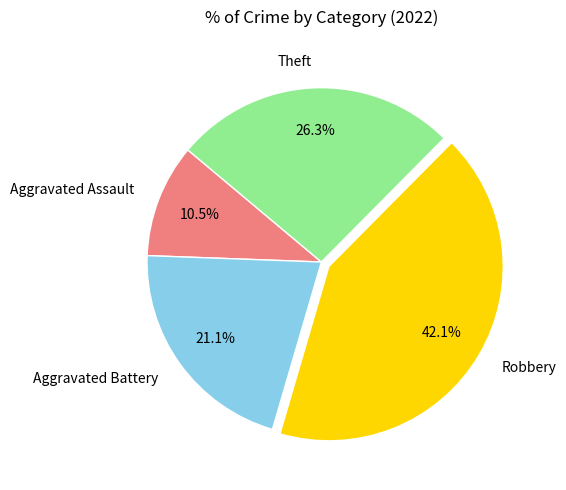

Rank the categories by value from lowest to highest.

Aggravated Assault, Aggravated Battery, Theft, Robbery